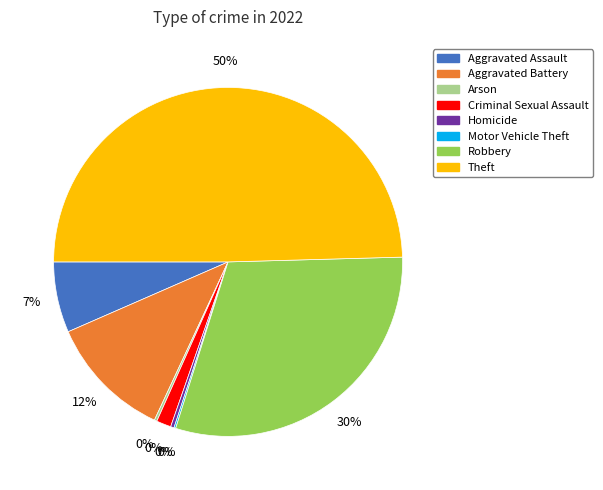

To the nearest percent, what percentage of the pie is Robbery?

30%